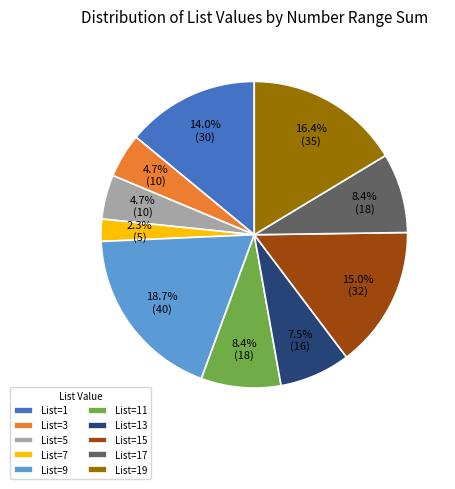

What is the largest slice in the pie chart?

List=9